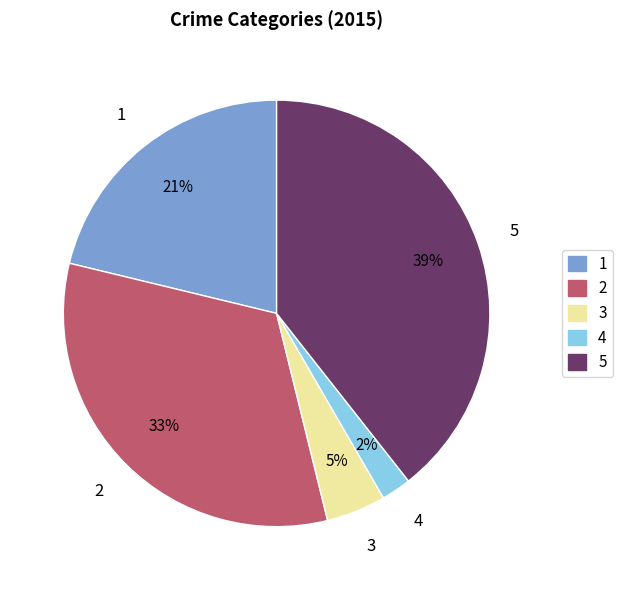

To the nearest percent, what is the average slice percentage?

20%